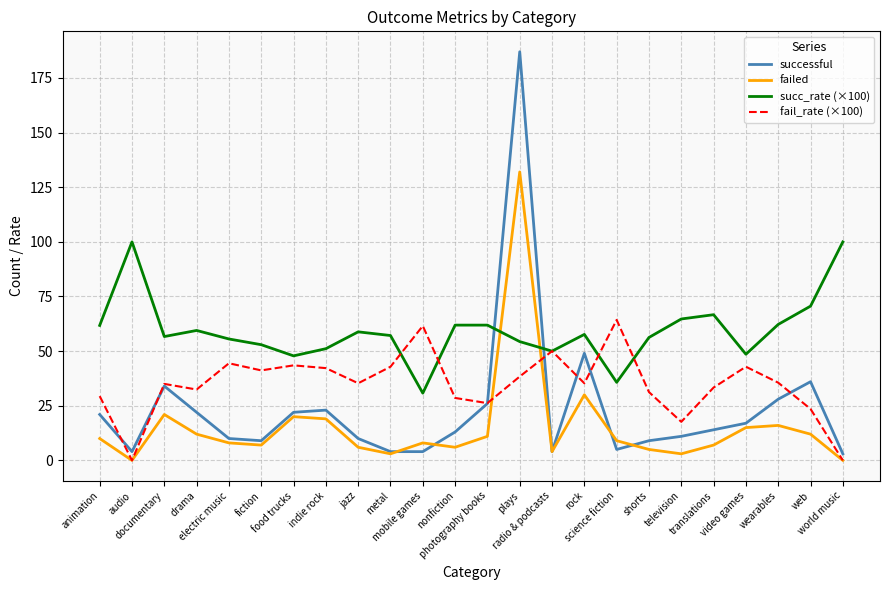

What are all the series names shown in the legend?

successful, failed, succ_rate (×100), fail_rate (×100)